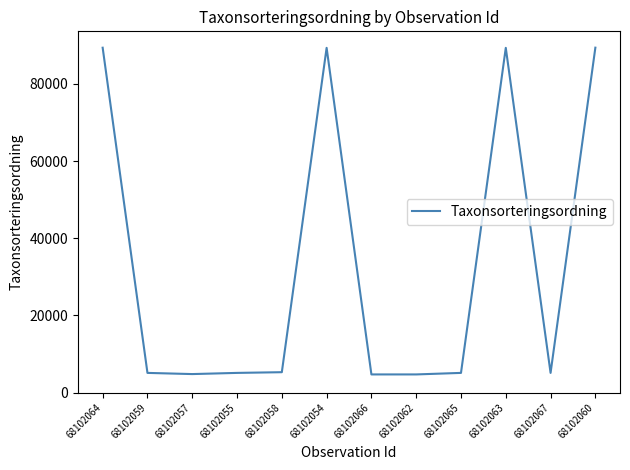

The chart shows a value of 55059 at 68102060. True or false?

False